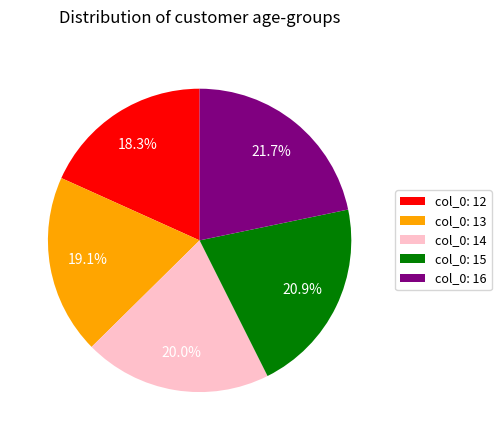

What is the ratio of the value at col_0: 12 to the value at col_0: 13?

1.0